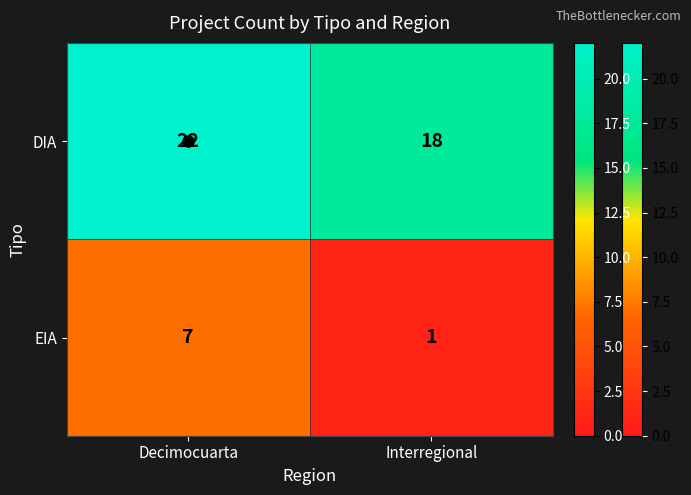

What is the sum of all DIA values?

40